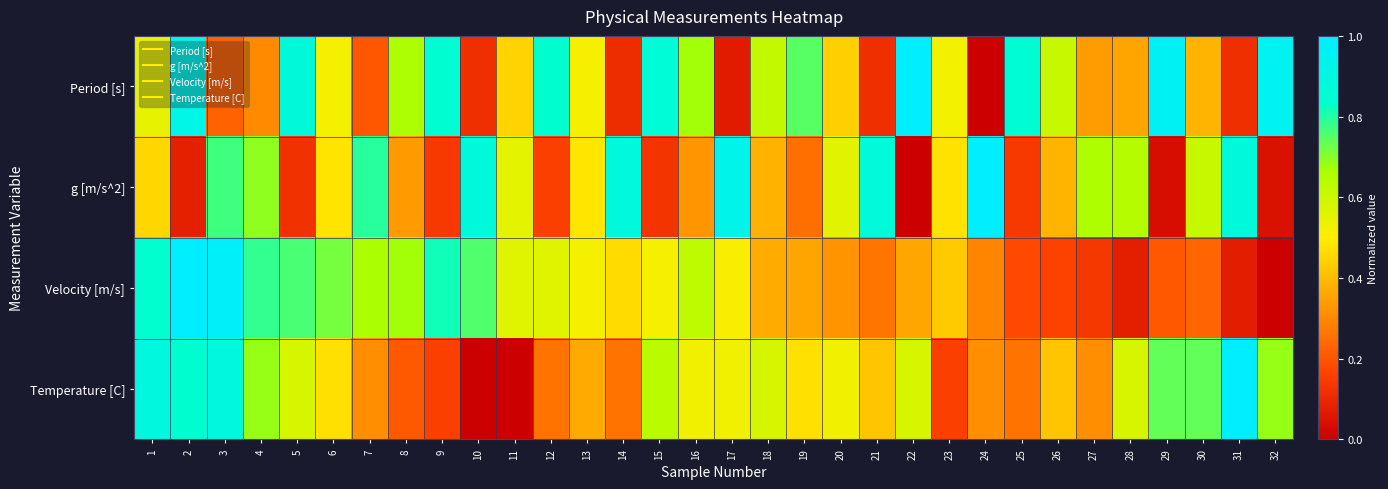

What is the total value across all series at 8?

1.9